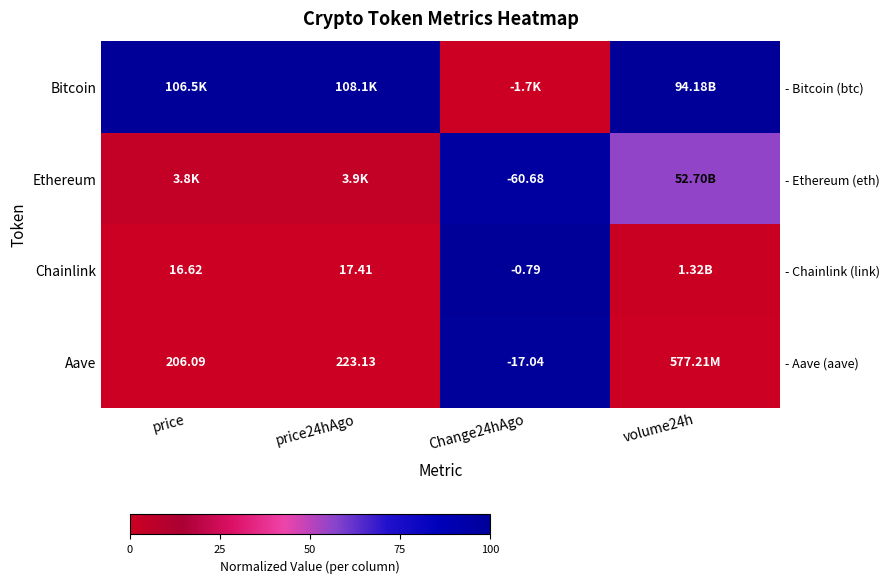

Is the value of Bitcoin at Change24hAgo greater than the value of Ethereum at price24hAgo?

No